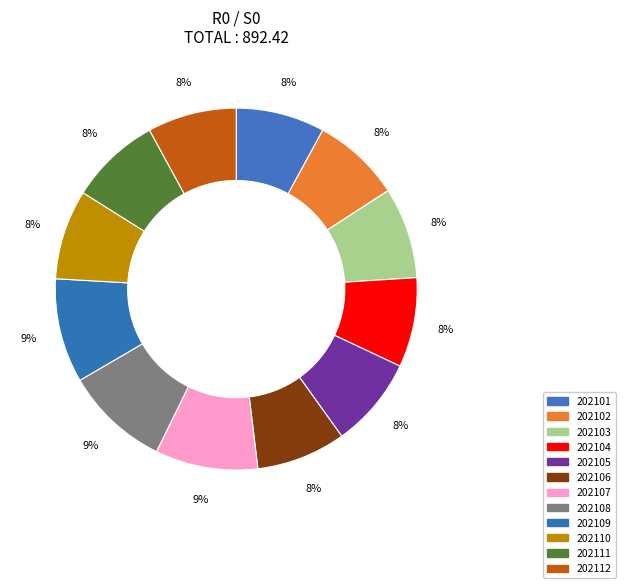

What percentage is the 202109 slice, to the nearest percent?

9%